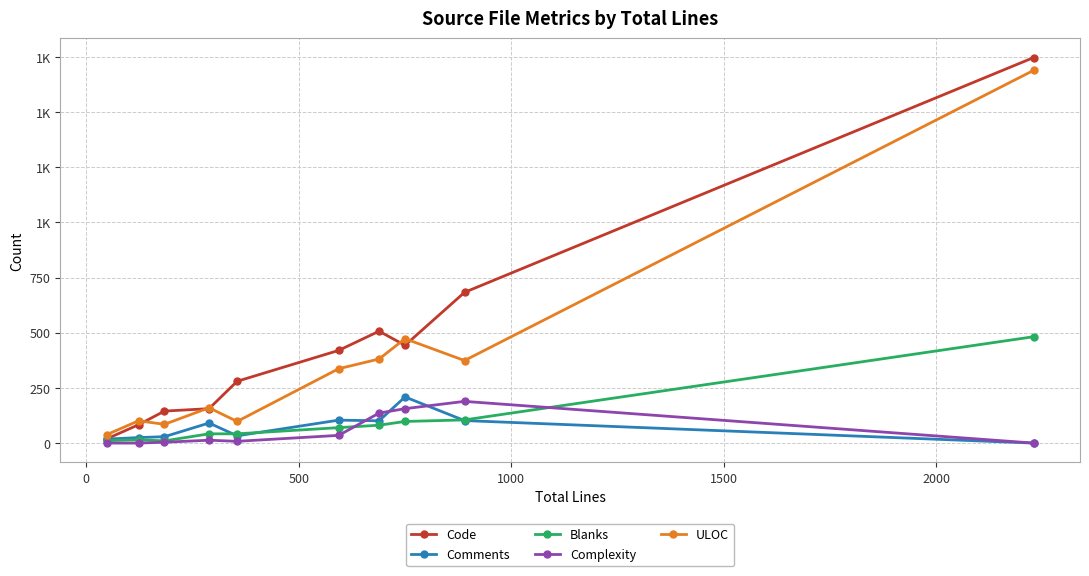

Does the chart have visible grid lines?

Yes